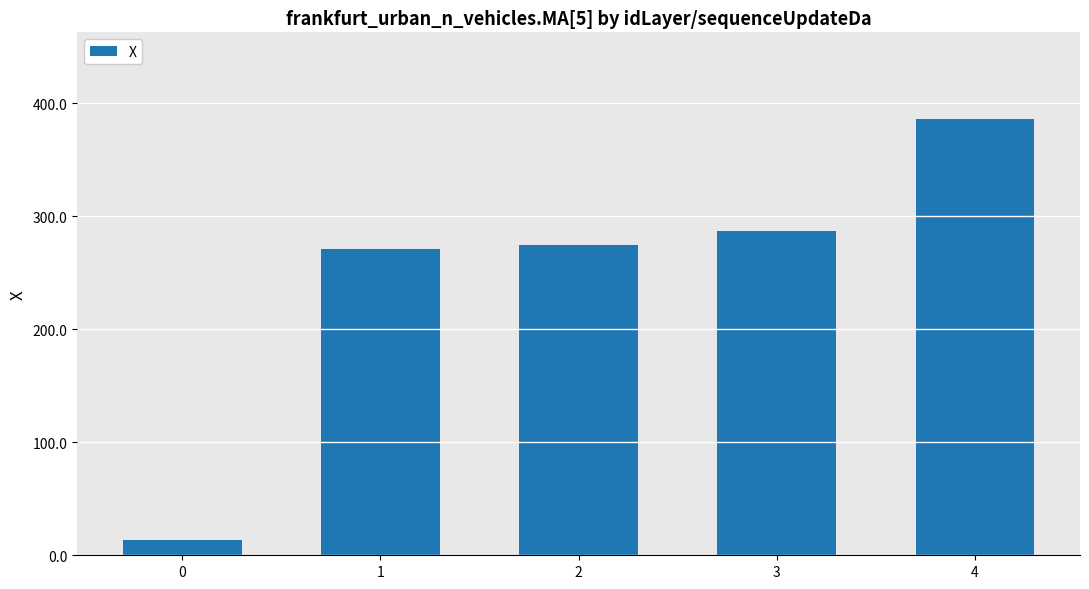

Rank the categories by value from highest to lowest.

4, 3, 2, 1, 0